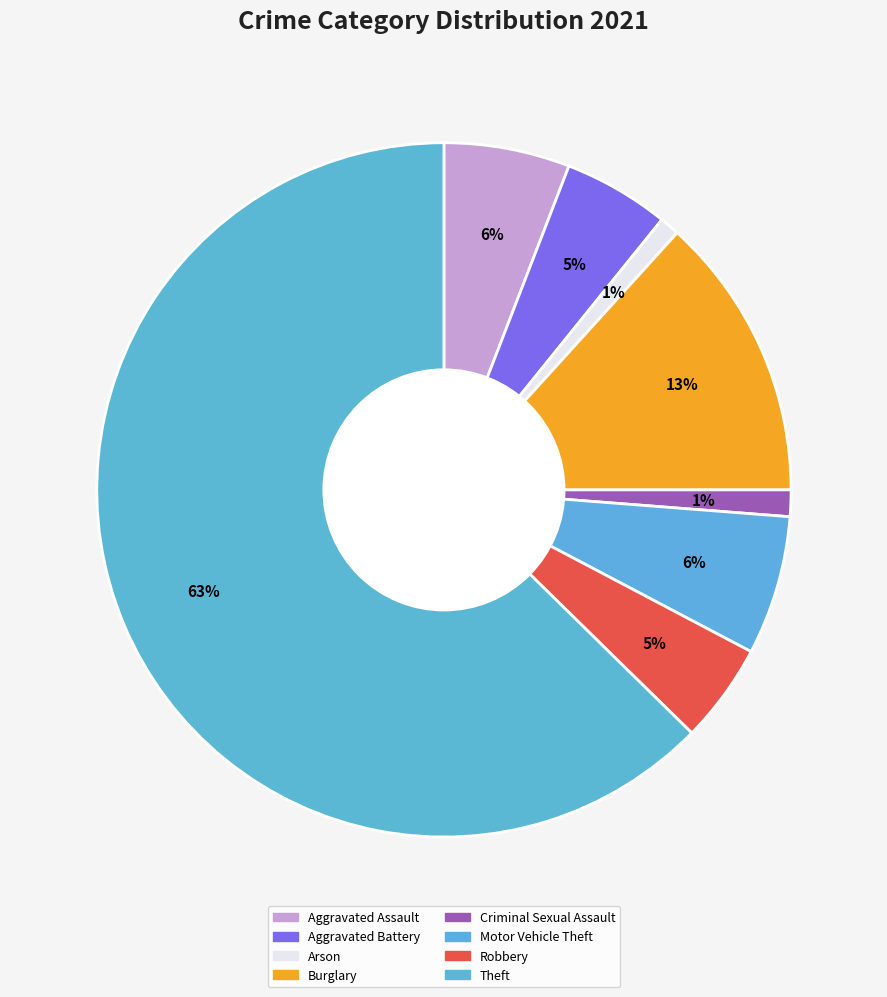

True or false: Robbery accounts for 5% of the total.

True